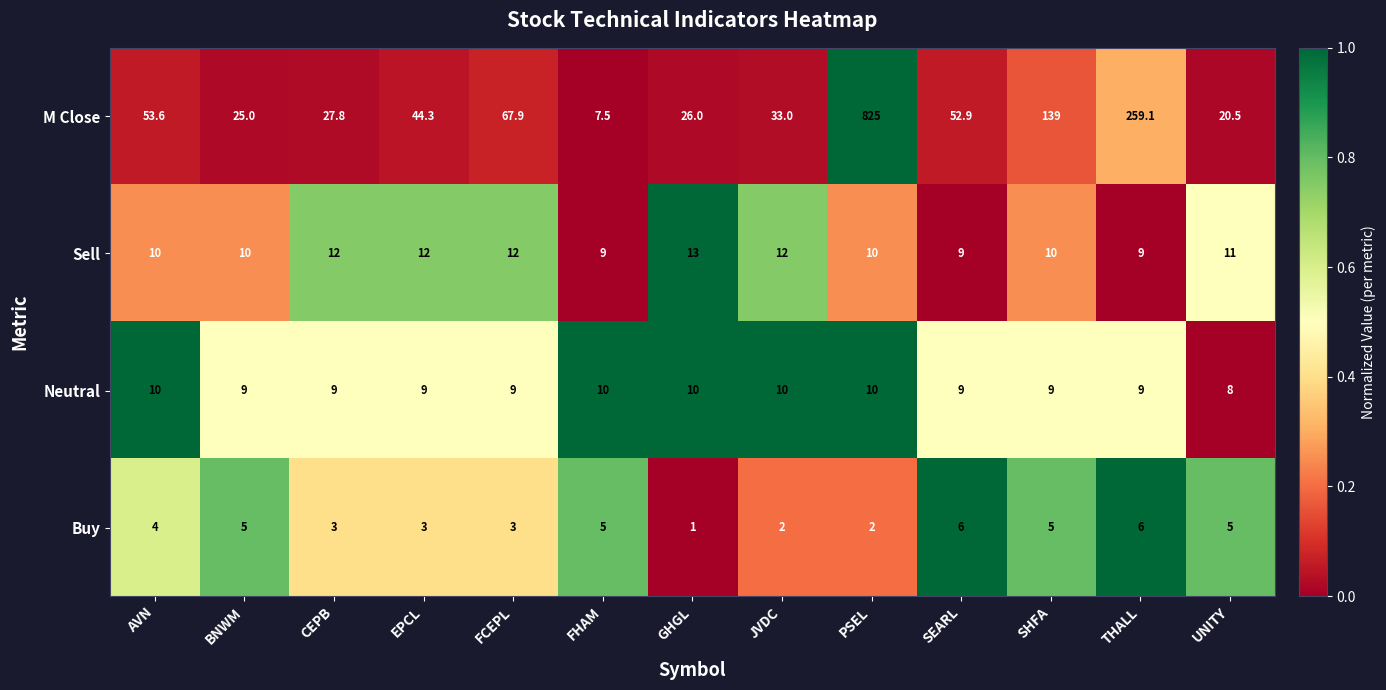

At which category does the chart reach its minimum across all series?

GHGL